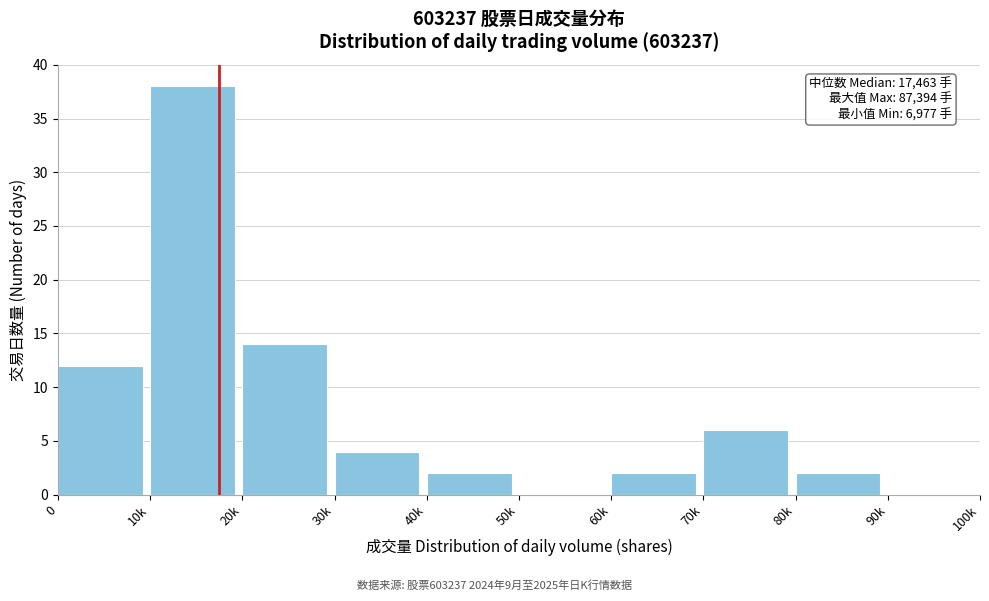

Reading left to right, list all the values displayed in this chart.

0=12	10k=38	20k=14	30k=4	40k=2	50k=0	60k=2	70k=6	80k=2	90k=0